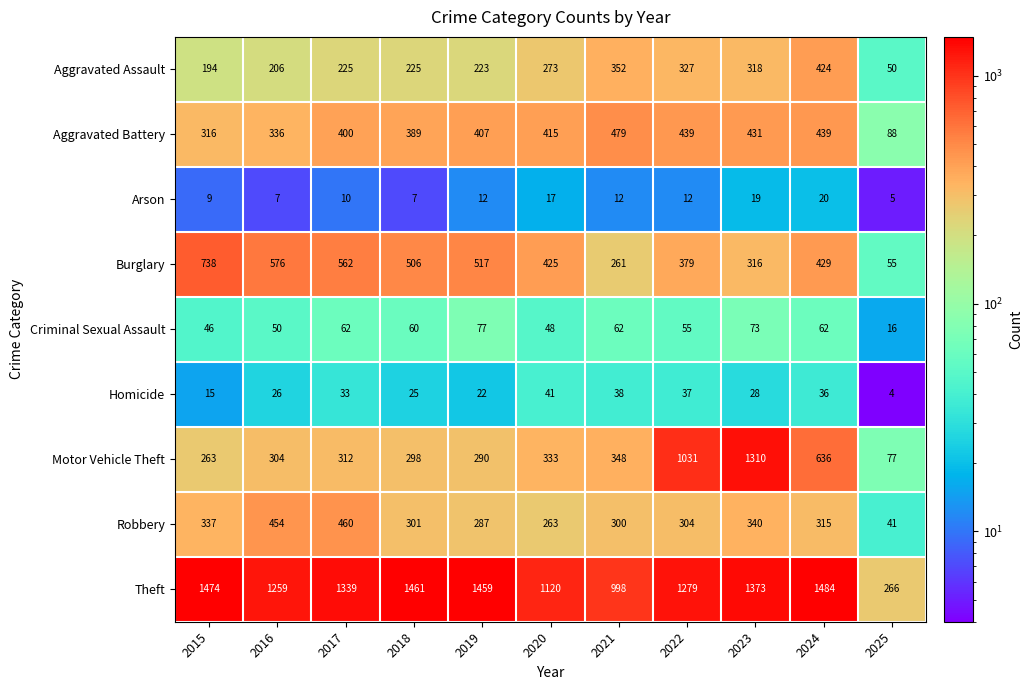

The value of Theft at 2021 is 1617. True or false?

False